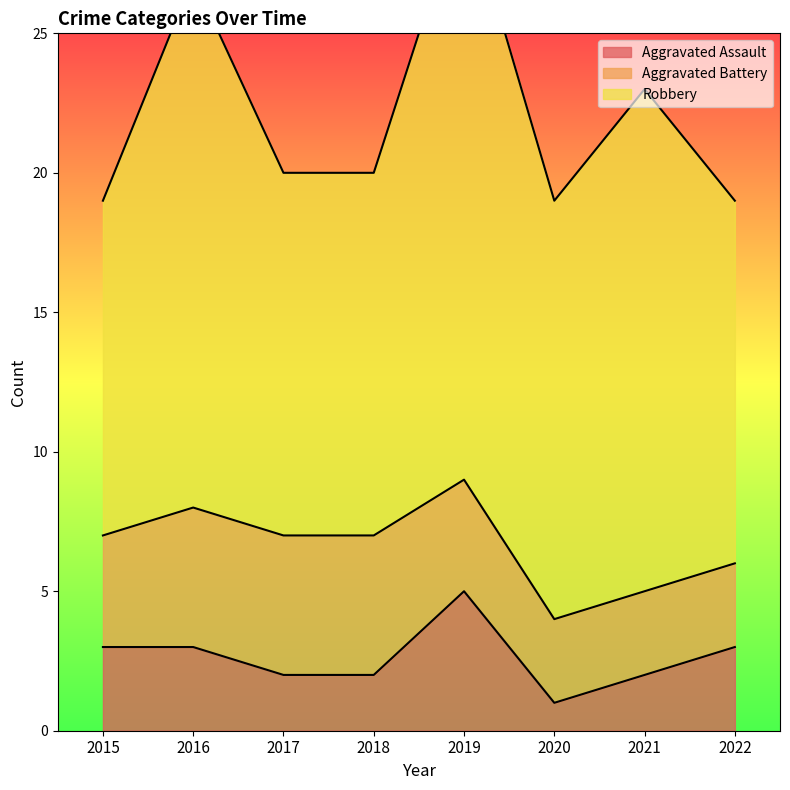

How many values in the Aggravated Battery series exceed 4?

3